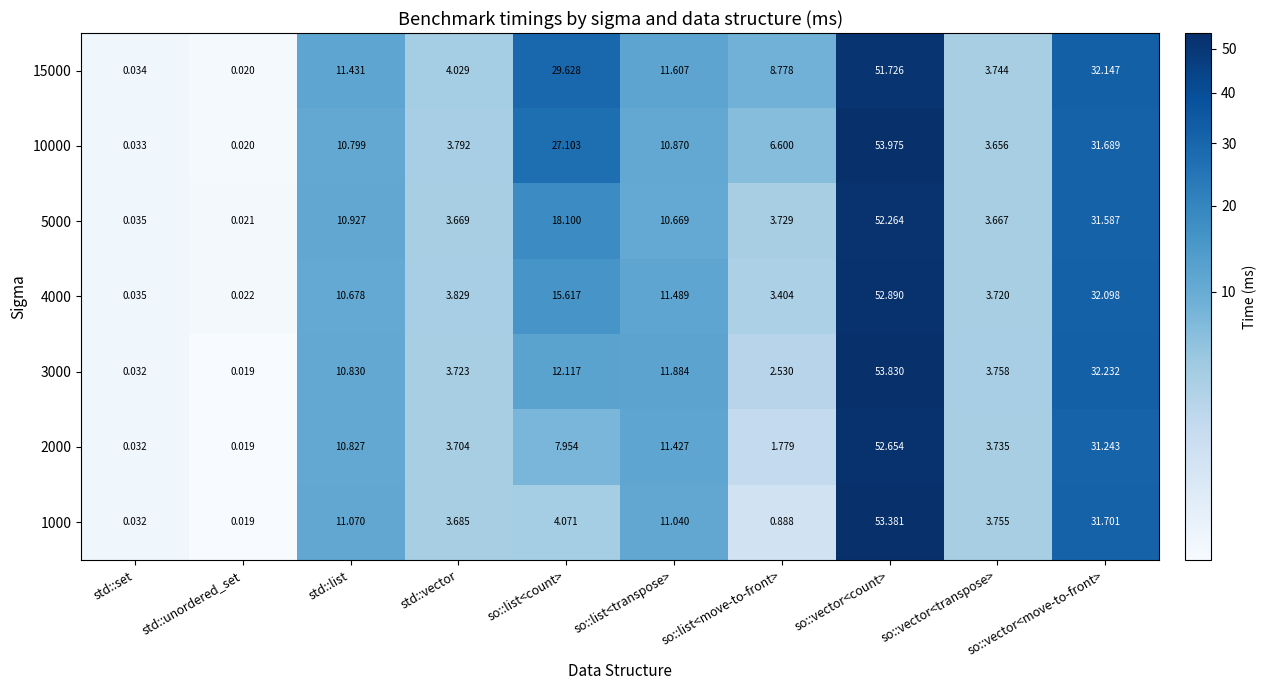

At which label does 3000 reach its minimum?

std::unordered_set